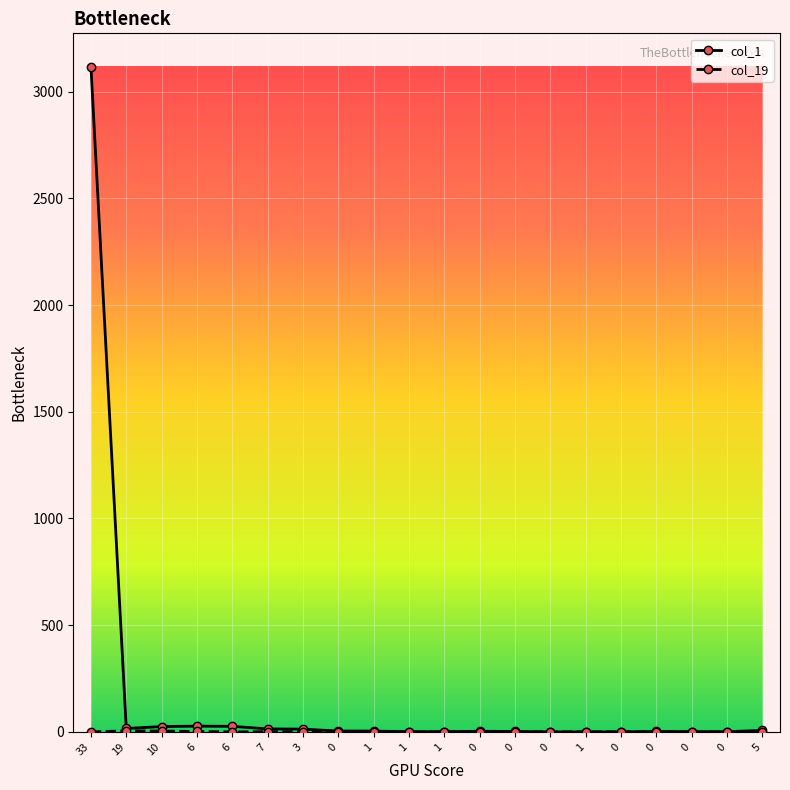

What is the label of the 14th point from the right?

3